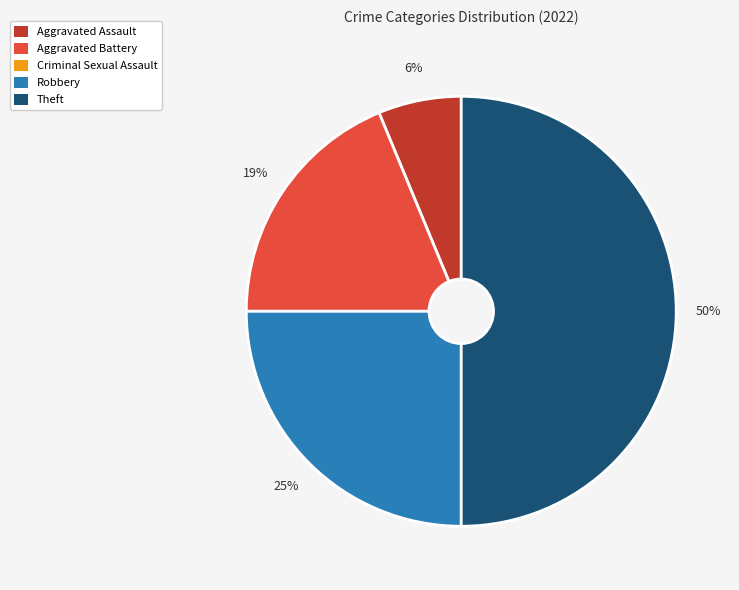

Is Robbery the majority of the pie?

No